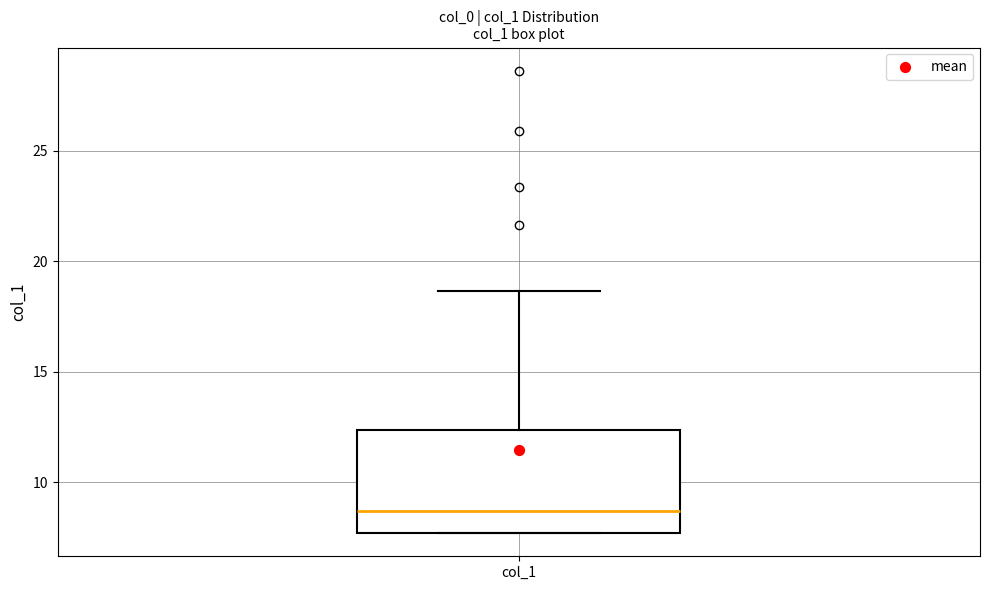

Read this box plot against the y-axis: the position of the median line, the range covered by the box, and the ends of both whiskers. The values are not printed on the chart, so give them approximately, as read against the axis.

median 8.5, box 7.5 to 12.5, whiskers 7.5 to 18.5